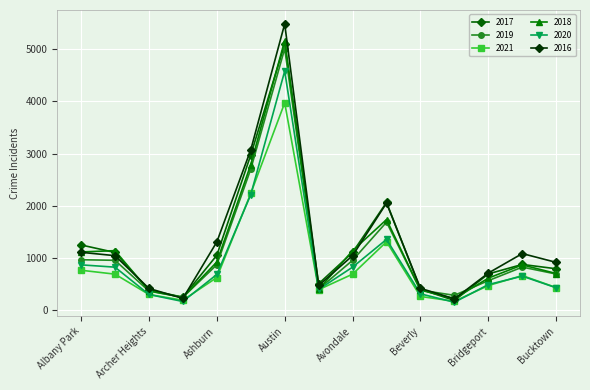

What is the minimum value shown in the chart?

154